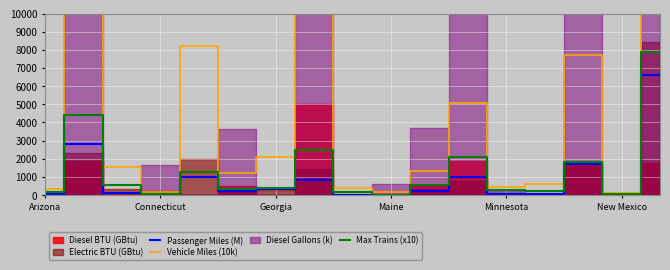

At which category does the chart reach its peak across all series?

16